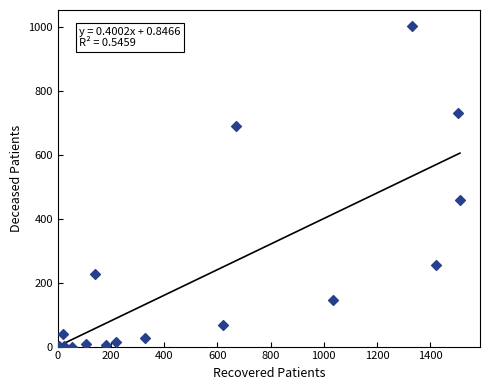

What Y value in the scatter plot is closest to 502?

460